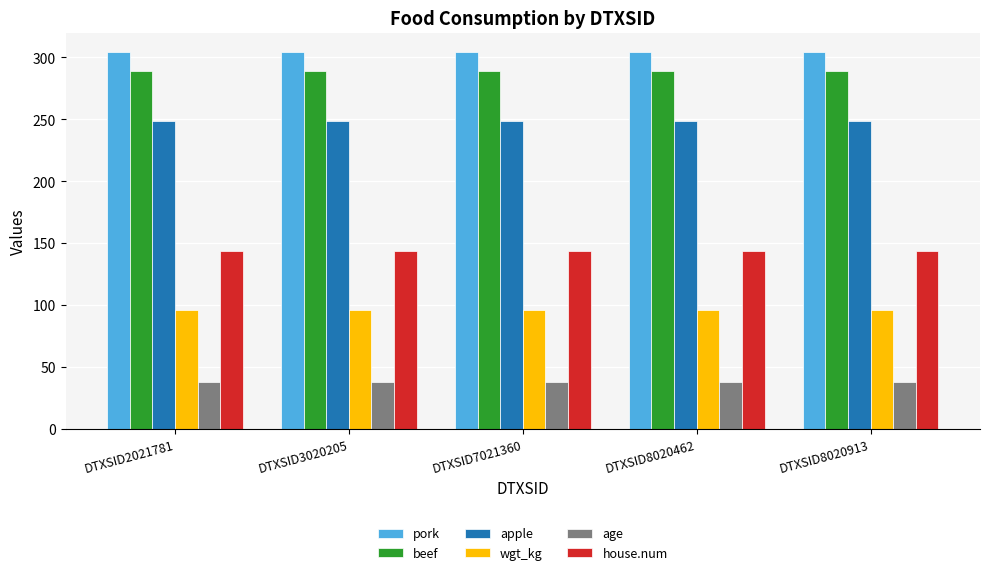

How many groups of bars are there?

5